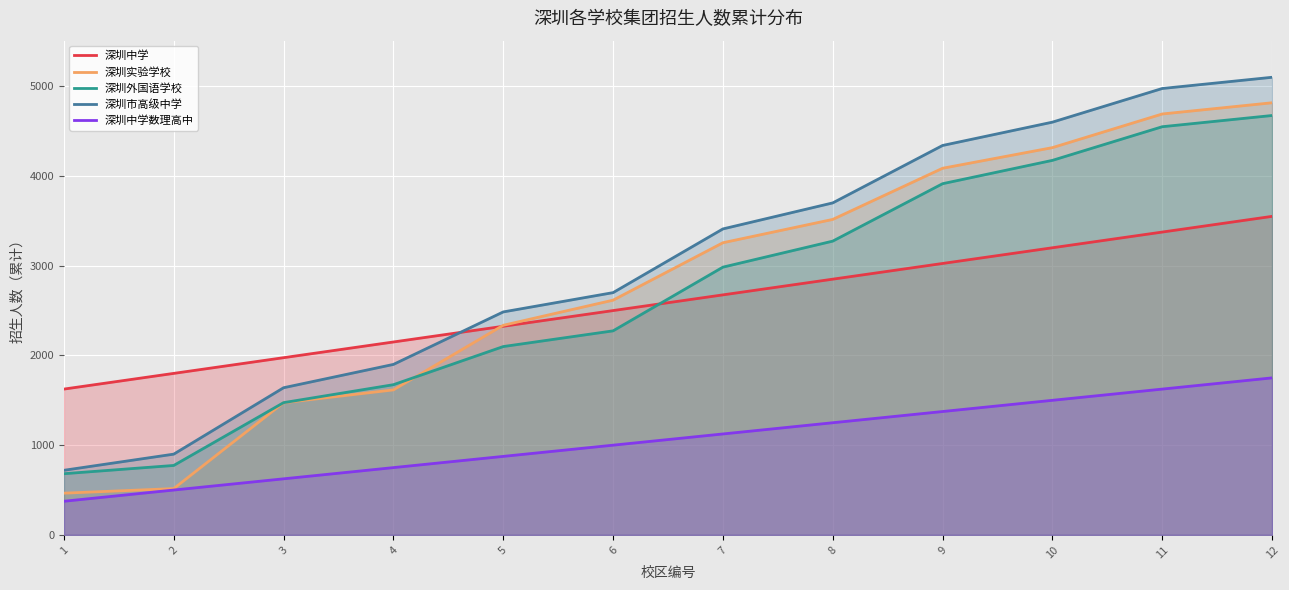

Which series has the largest total across all categories?

深圳市高级中学